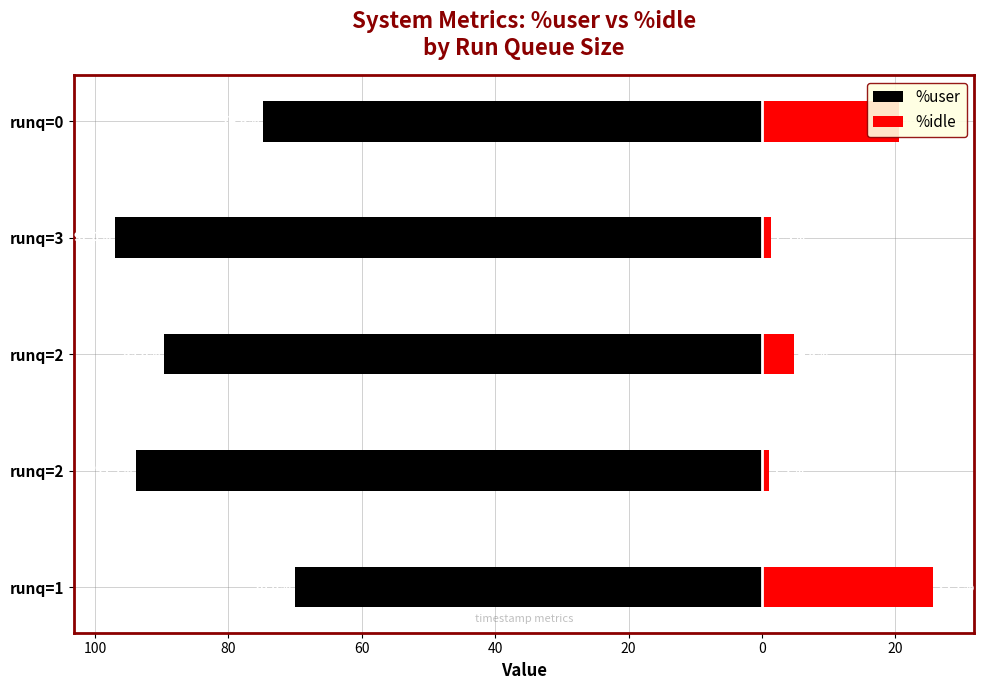

The value of %idle at runq=1 is 45.1. True or false?

False